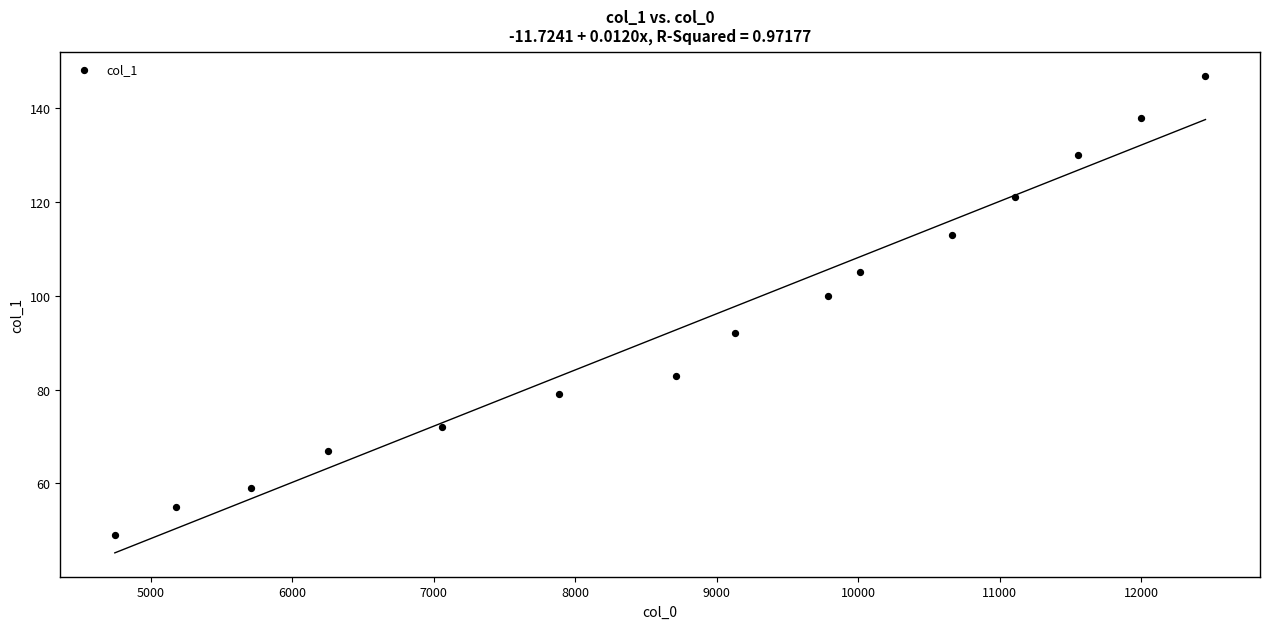

What is the range of X values (max minus min)?

7710